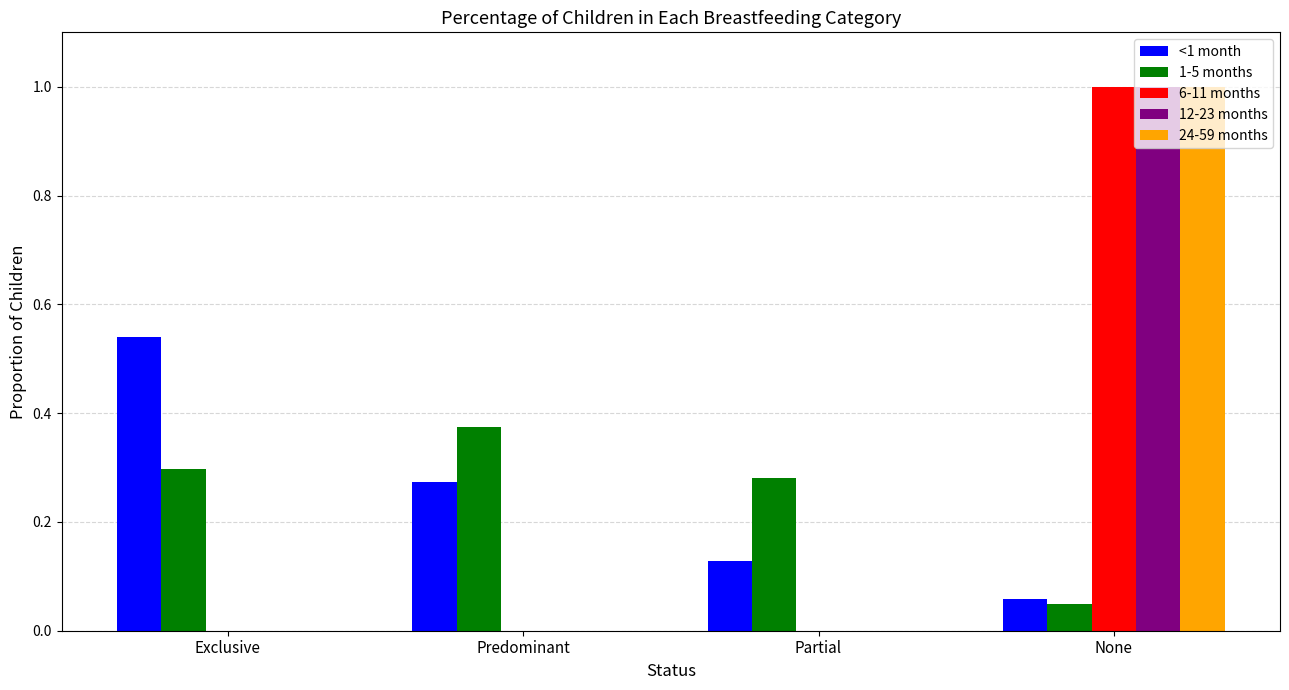

How many data points does each series have?

4